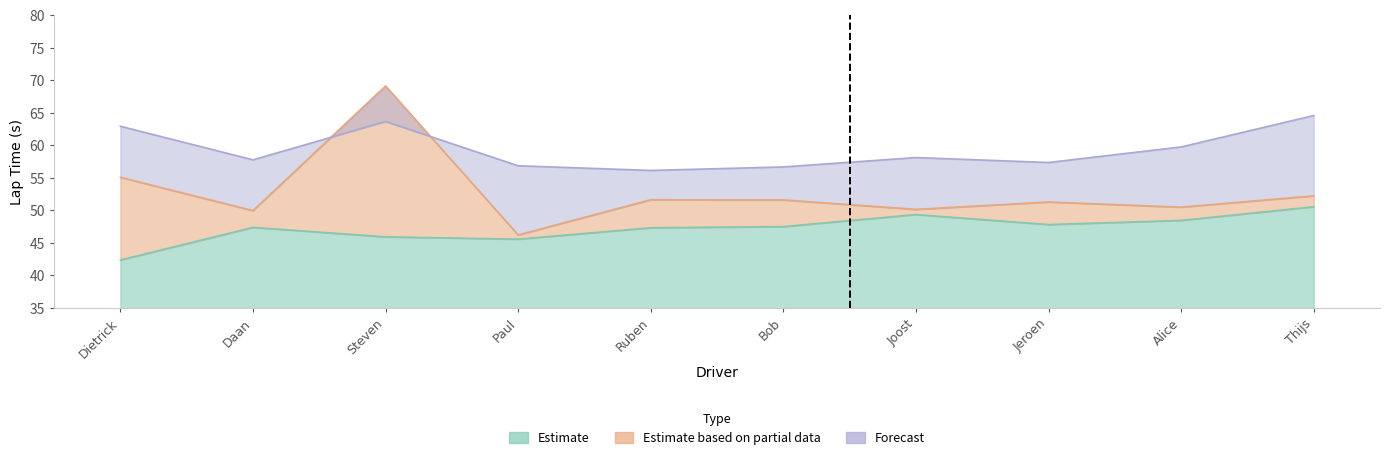

What is the label of the 6th point from the left?

Bob